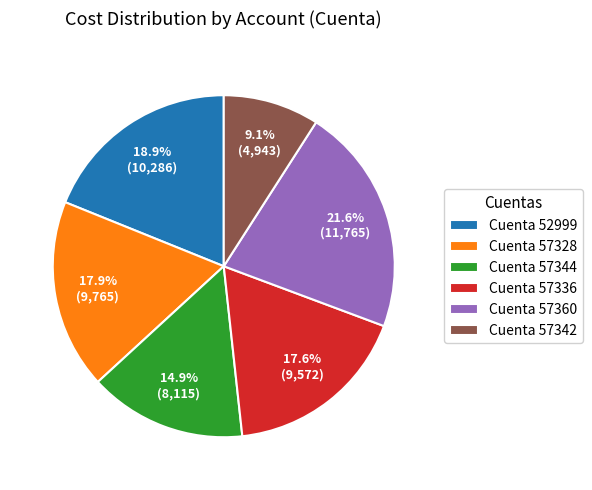

Which has a higher value, Cuenta 57360 or Cuenta 52999?

Cuenta 57360